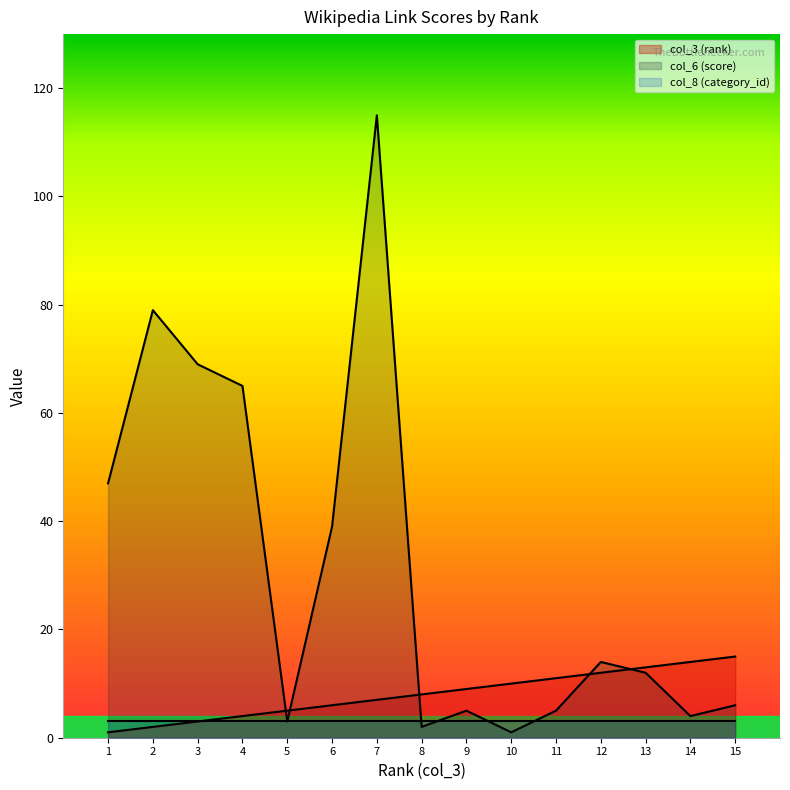

Which category has the lowest value in the col_6 (score) series?

10